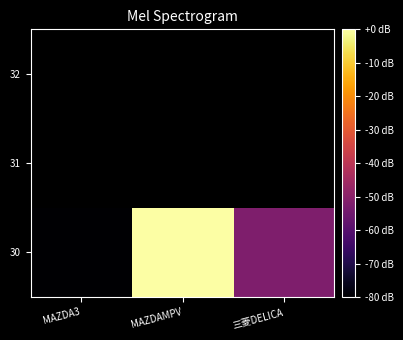

Is it true that 30 equals 0.0 at MAZDAMPV?

True